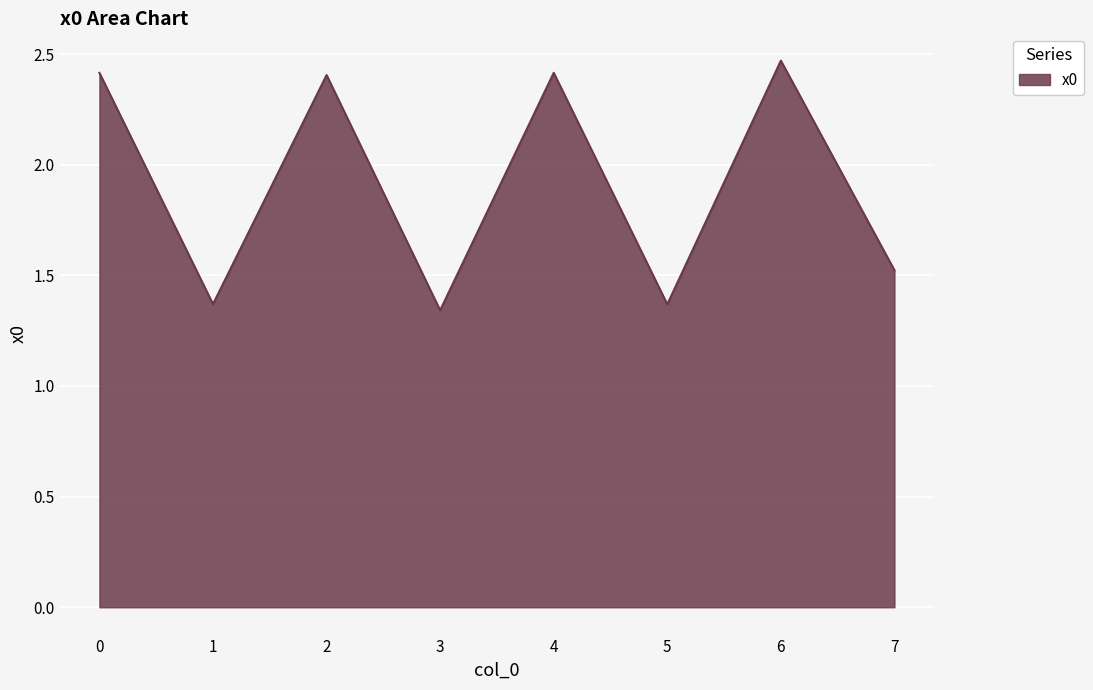

What is the ratio of the value at 1 to the value at 7?

0.9